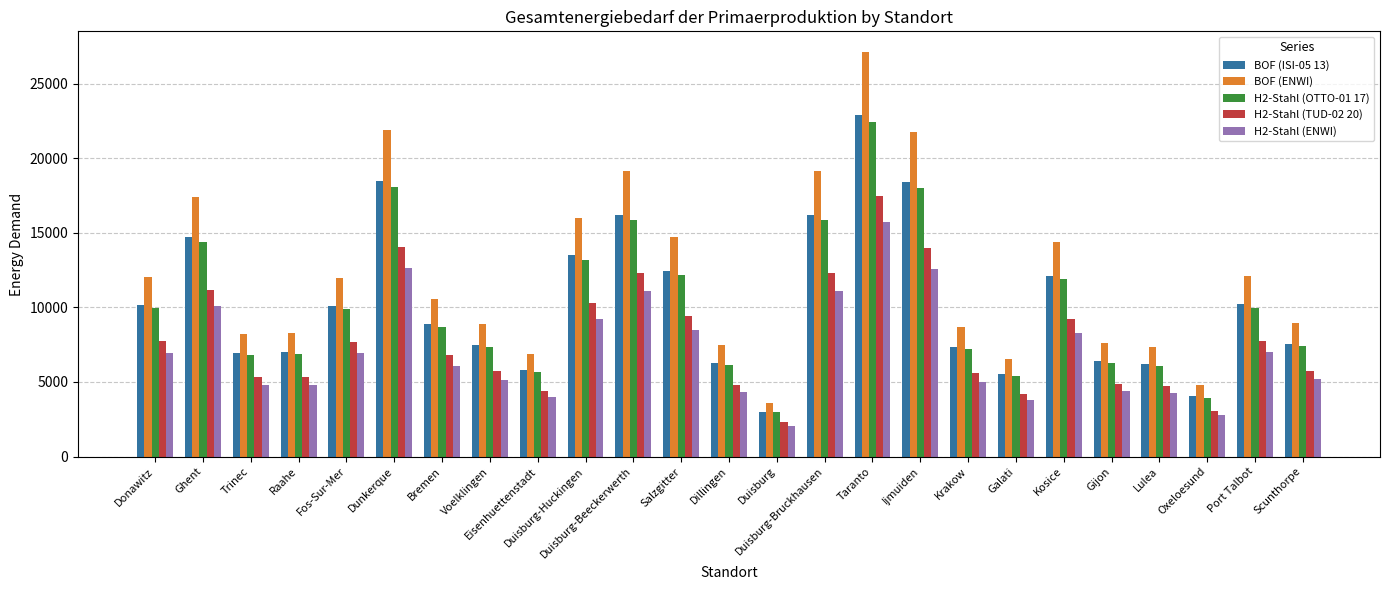

True or false: BOF (ISI-05 13) has a value of 2548.4 at Gijon.

False